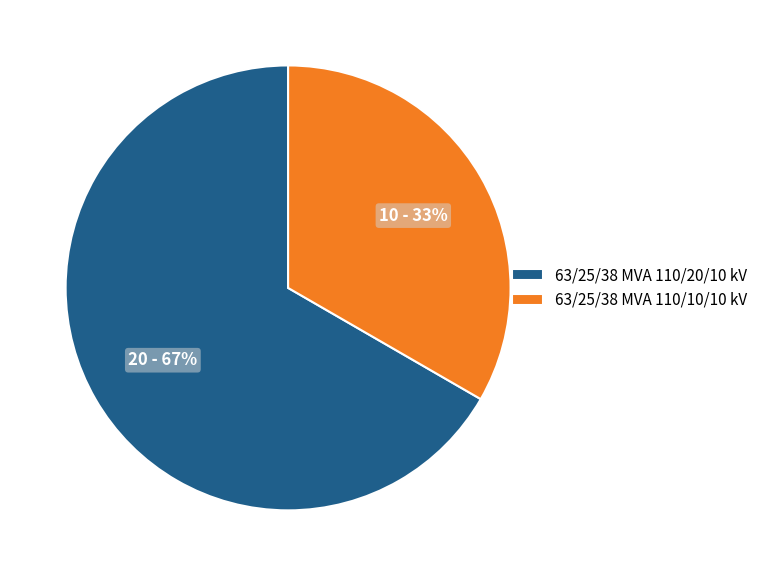

Which has a higher value, 63/25/38 MVA 110/10/10 kV or 63/25/38 MVA 110/20/10 kV?

63/25/38 MVA 110/20/10 kV